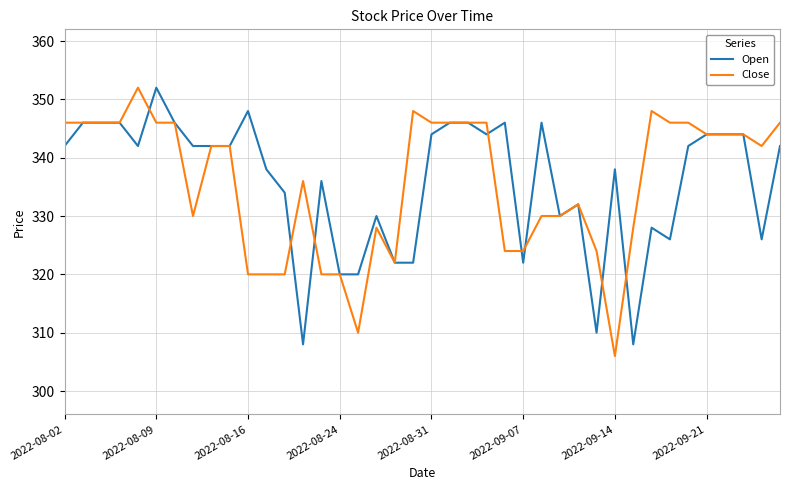

What is the greatest value displayed?

352